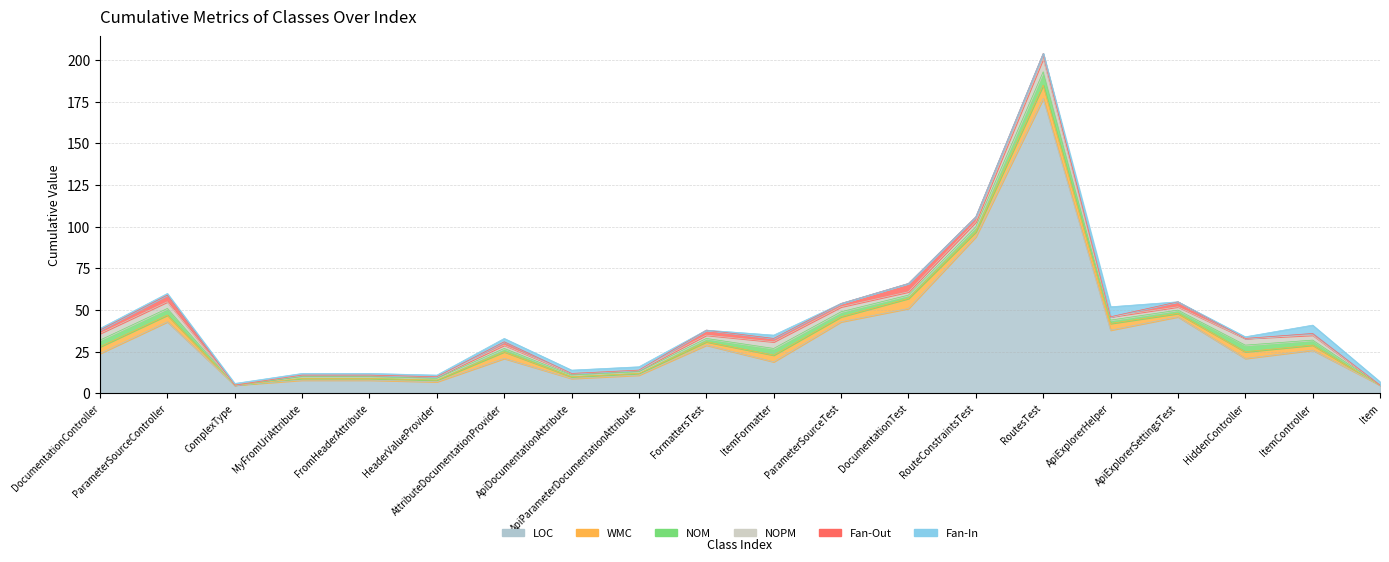

What is the average value of the NOPM series?

2